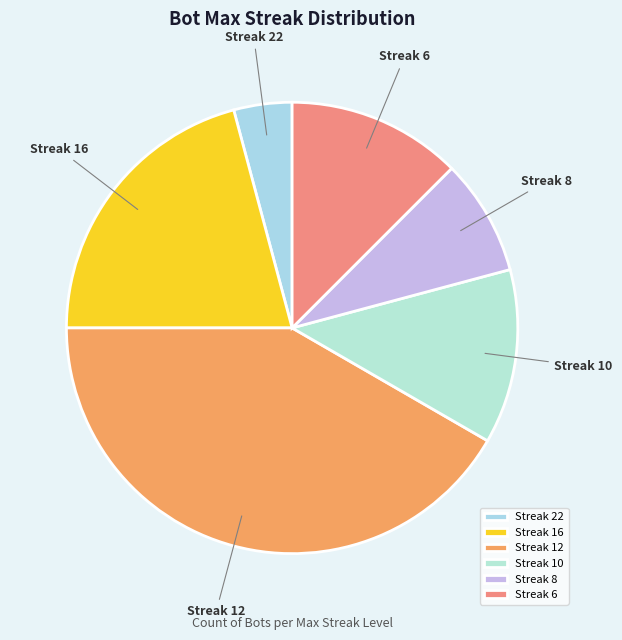

Is there any slice that represents more than half of the pie?

No